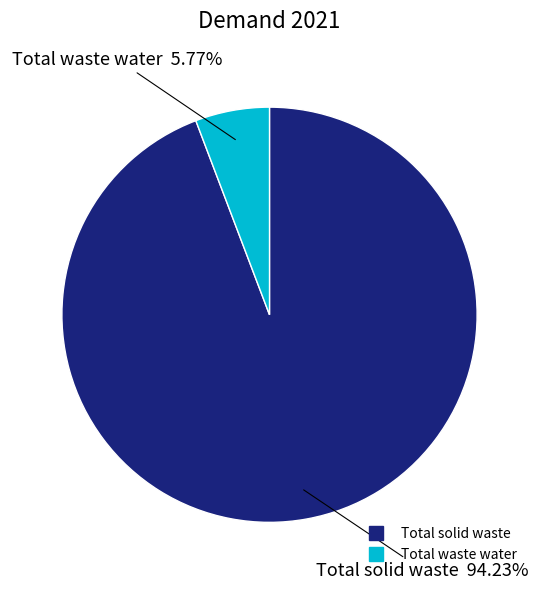

Rank the categories by value from lowest to highest.

Total waste water, Total solid waste